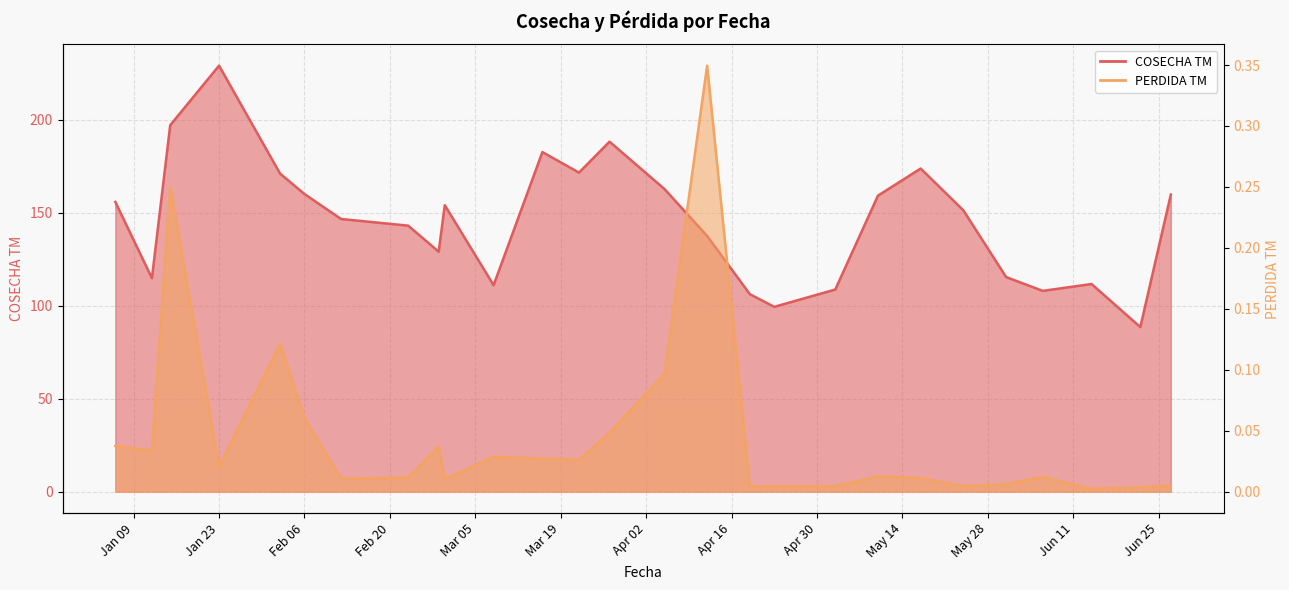

Read the PERDIDA TM value at 2024-01-15.

0.2